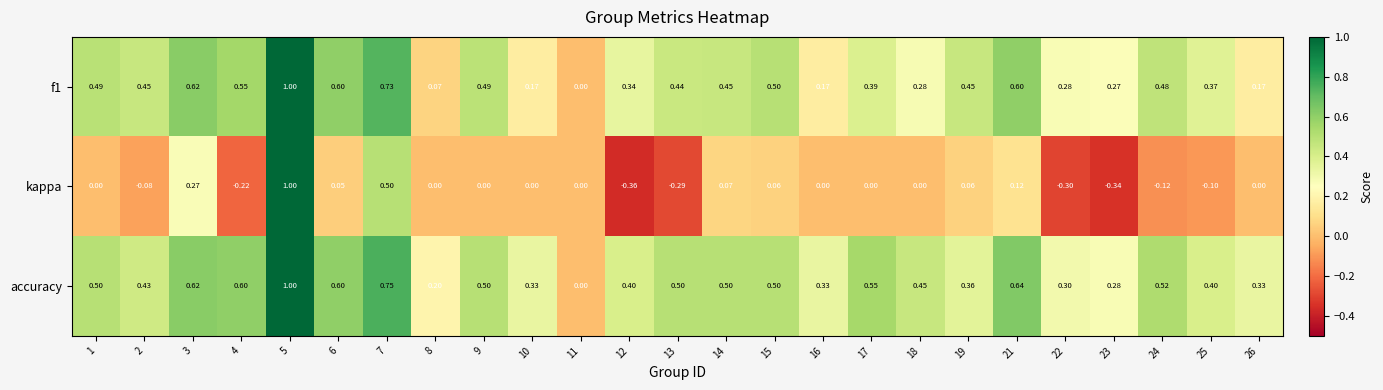

Which series changed the most between 4 and 25?

accuracy